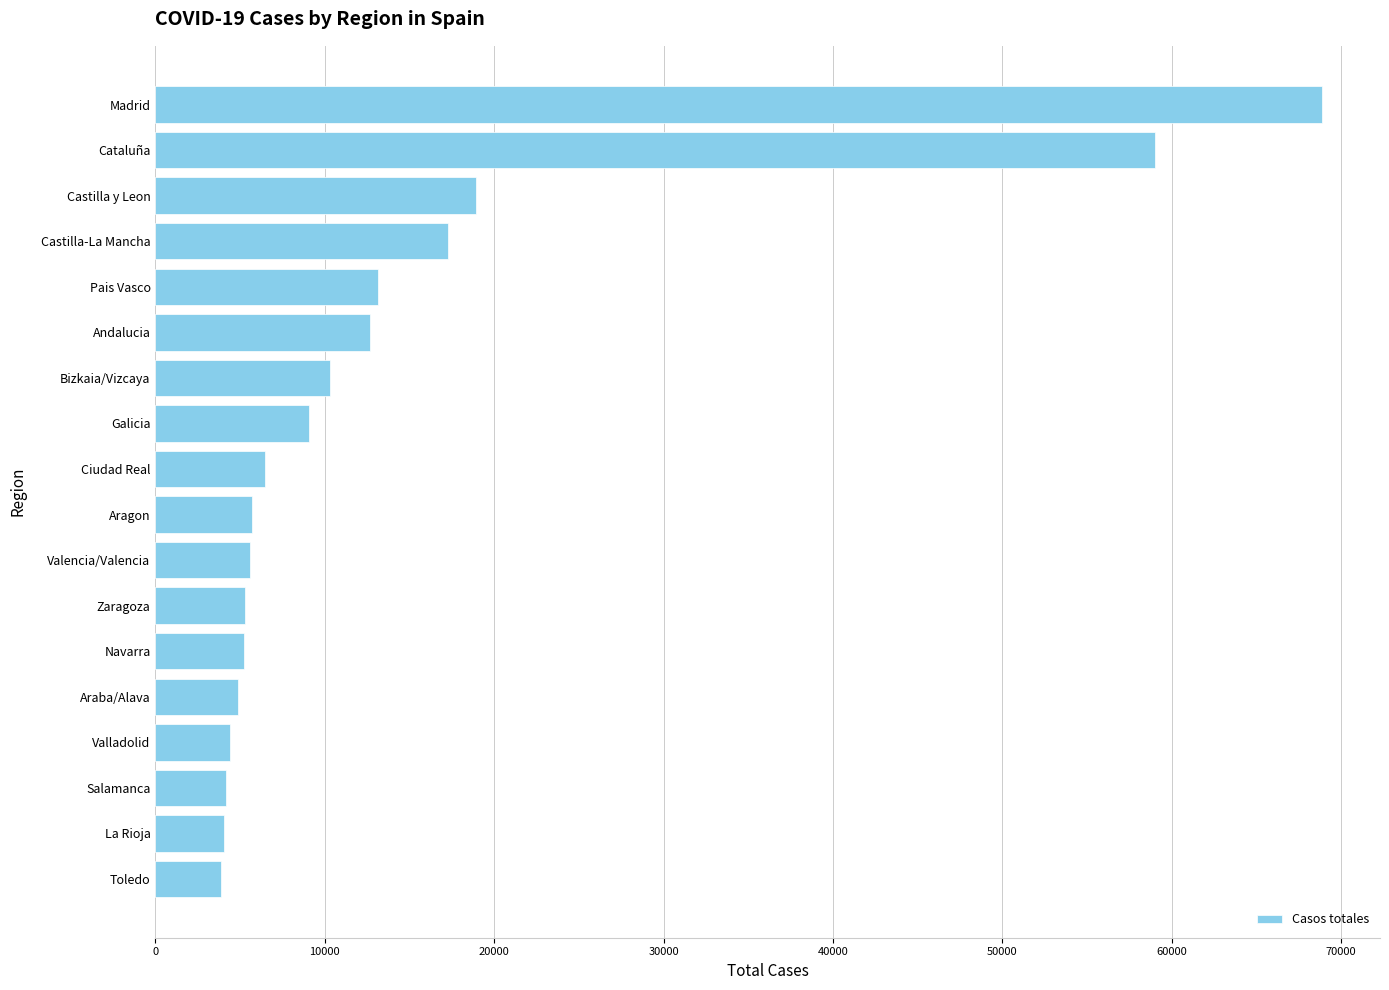

How many bars are there in total?

18